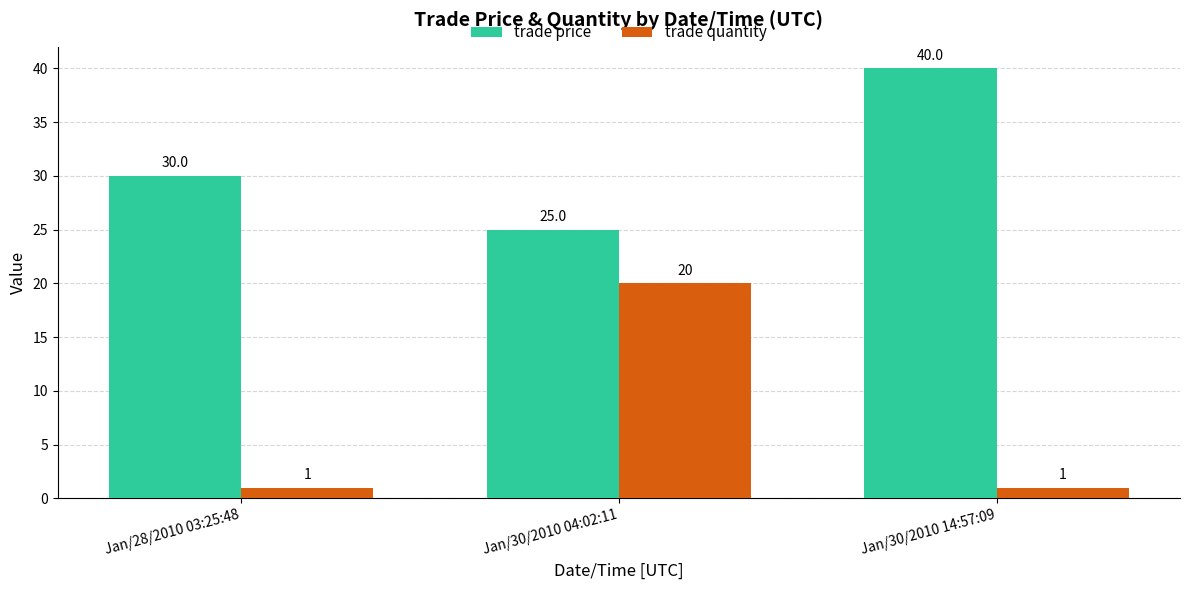

What is the total value across all series at Jan/28/2010 03:25:48?

31